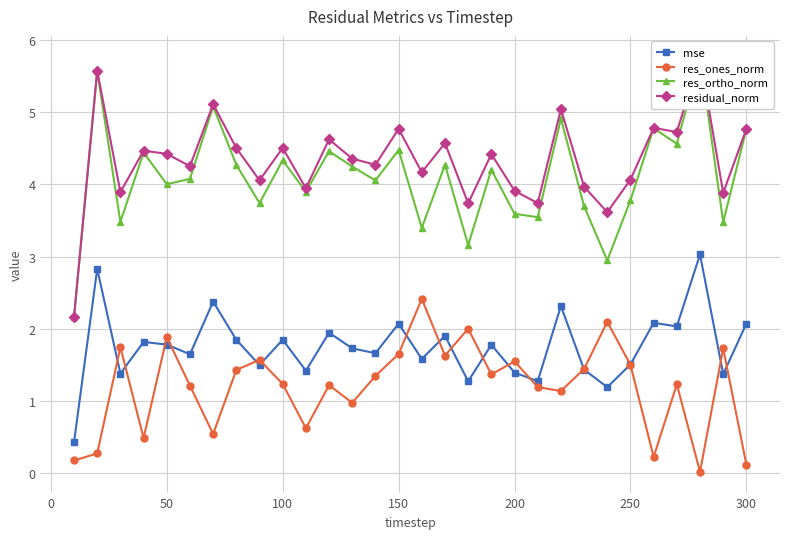

True or false: mse has more than 1 points higher than both neighbors.

True